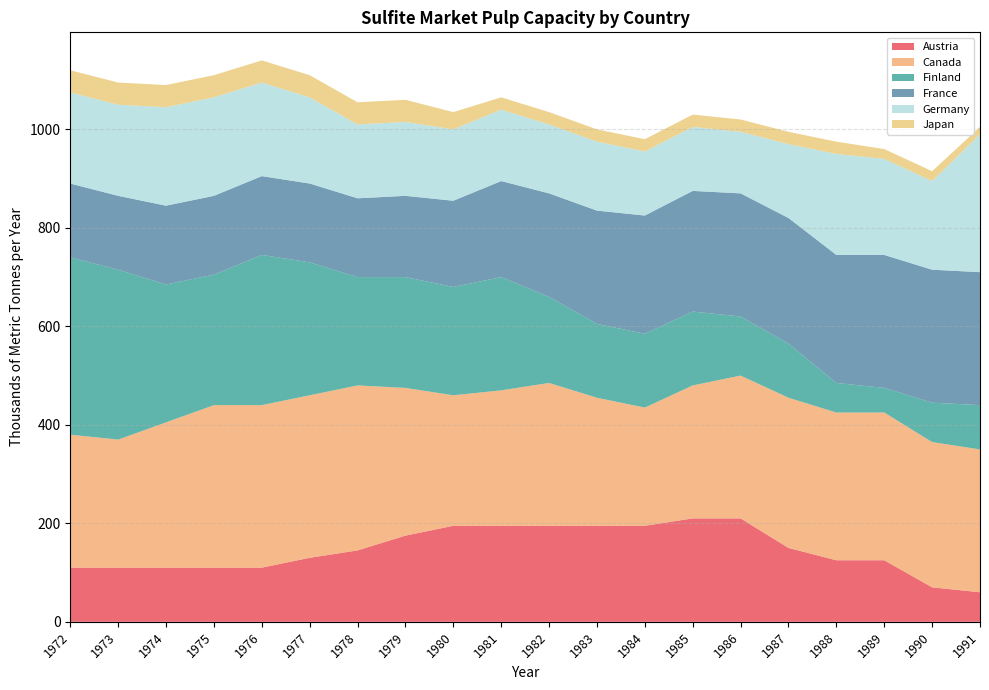

Reading left to right, transcribe all the data shown in this chart.

Austria: 110	110	110	110	110	130	145	175	195	195	195	195	195	210	210	150	125	125	70	60
Canada: 270	260	295	330	330	330	335	300	265	275	290	260	240	270	290	305	300	300	295	290
Finland: 360	345	280	265	305	270	220	225	220	230	175	150	150	150	120	110	60	50	80	90
France: 150	150	160	160	160	160	160	165	175	195	210	230	240	245	250	255	260	270	270	270
Germany: 185	185	200	200	190	175	150	150	145	145	140	140	130	130	125	150	205	195	180	280
Japan: 45	45	45	45	45	45	45	45	35	25	25	25	25	25	25	25	25	20	20	15